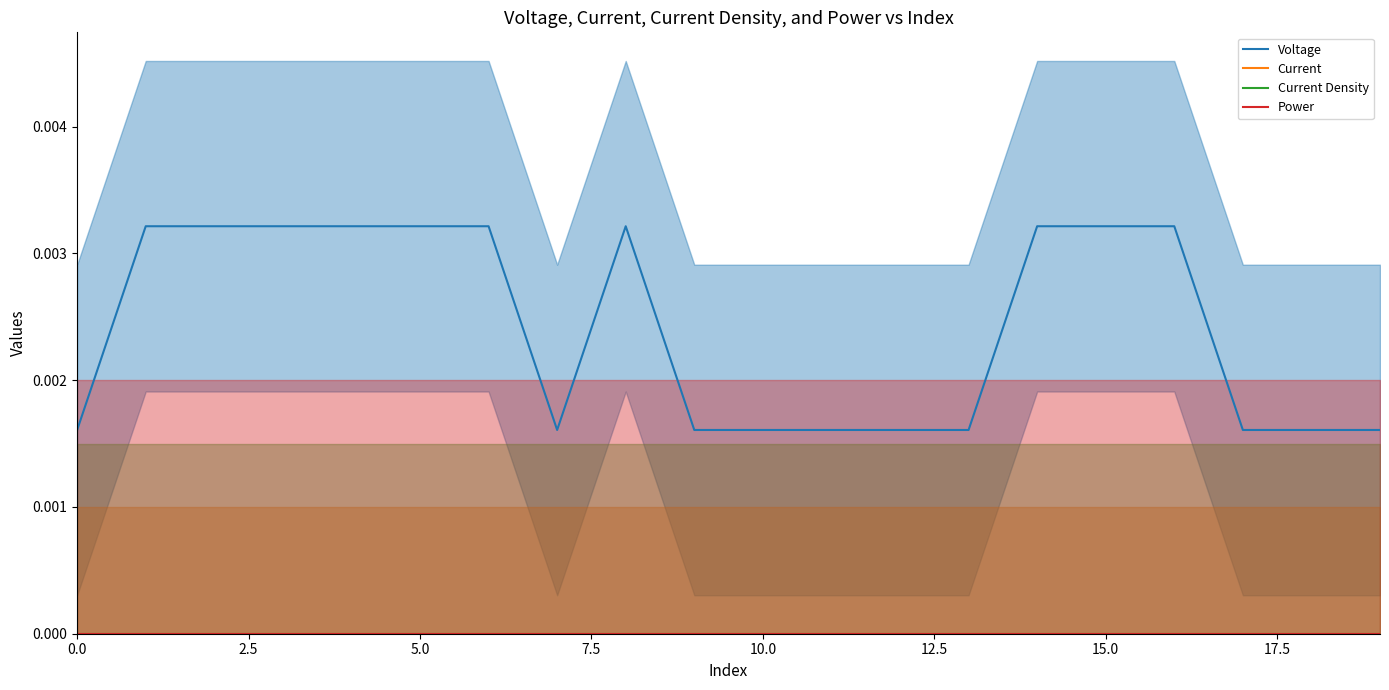

What is the label of the 10th point from the right?

10